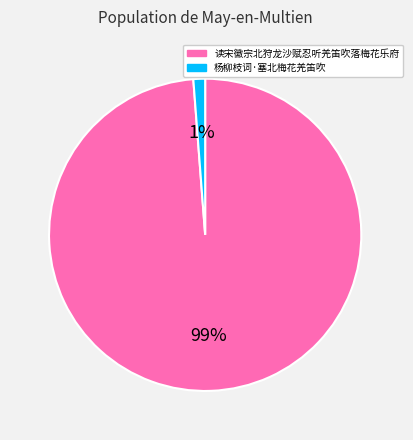

Does 读宋徽宗北狩龙沙赋忍听羌笛吹落梅花乐府 represent more than half of the total?

Yes